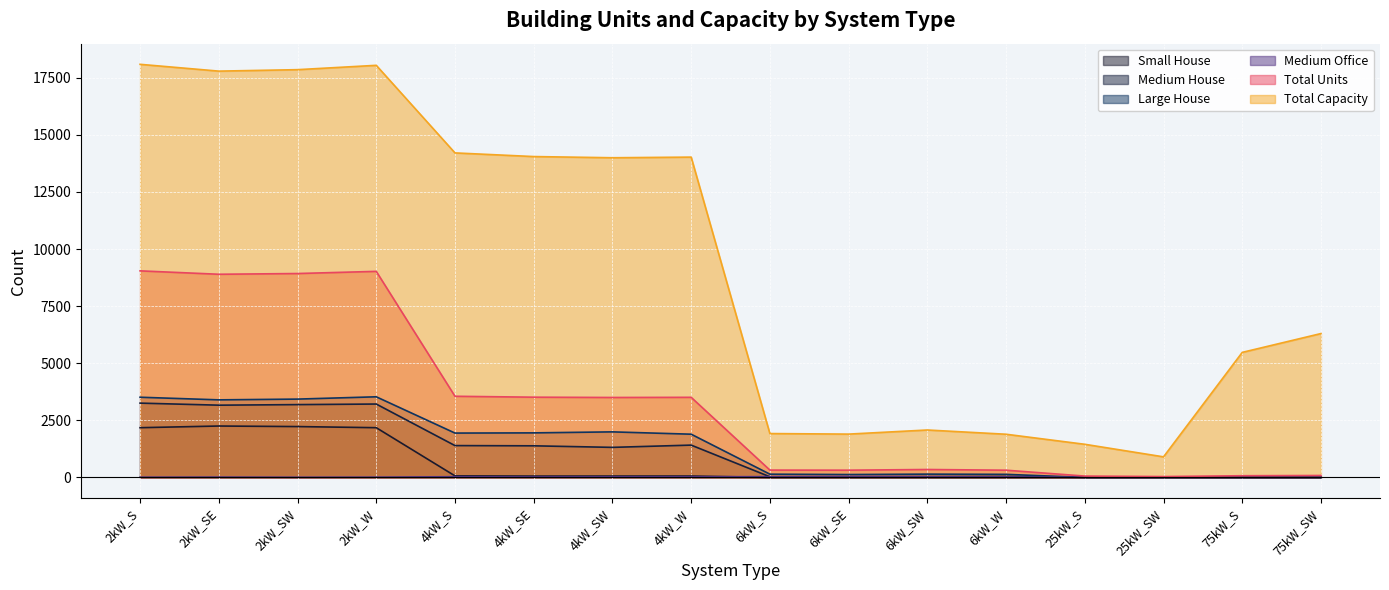

What is the maximum value for Medium Office?

40